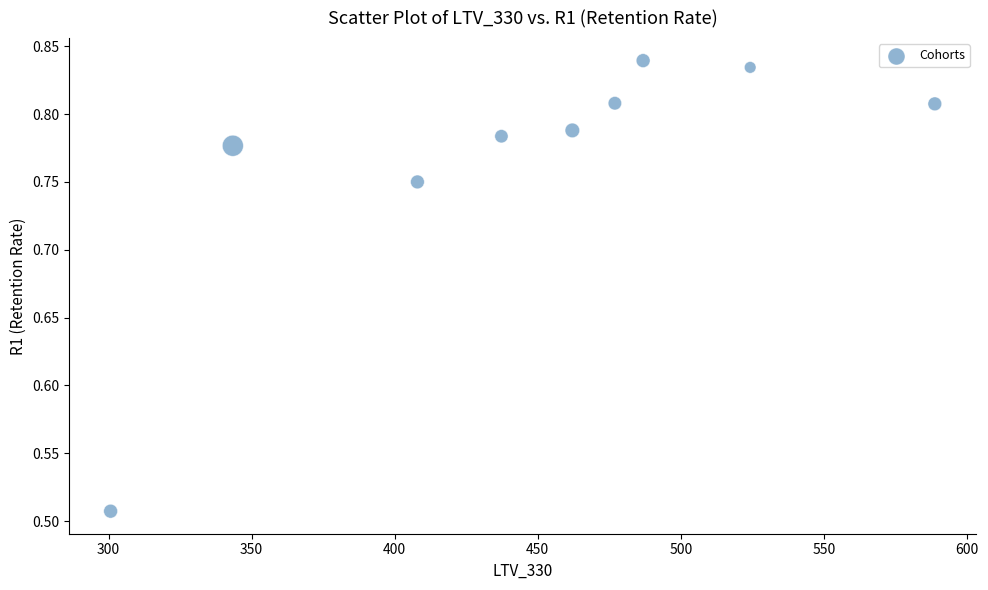

What is the range of Y values (max minus min)?

0.3